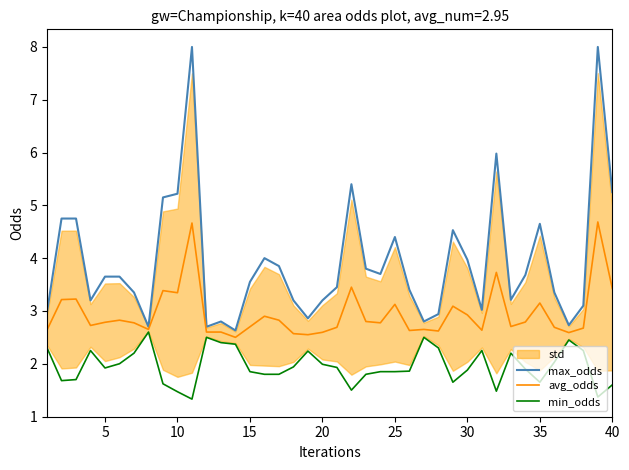

What is the minimum value for max_odds?

2.6